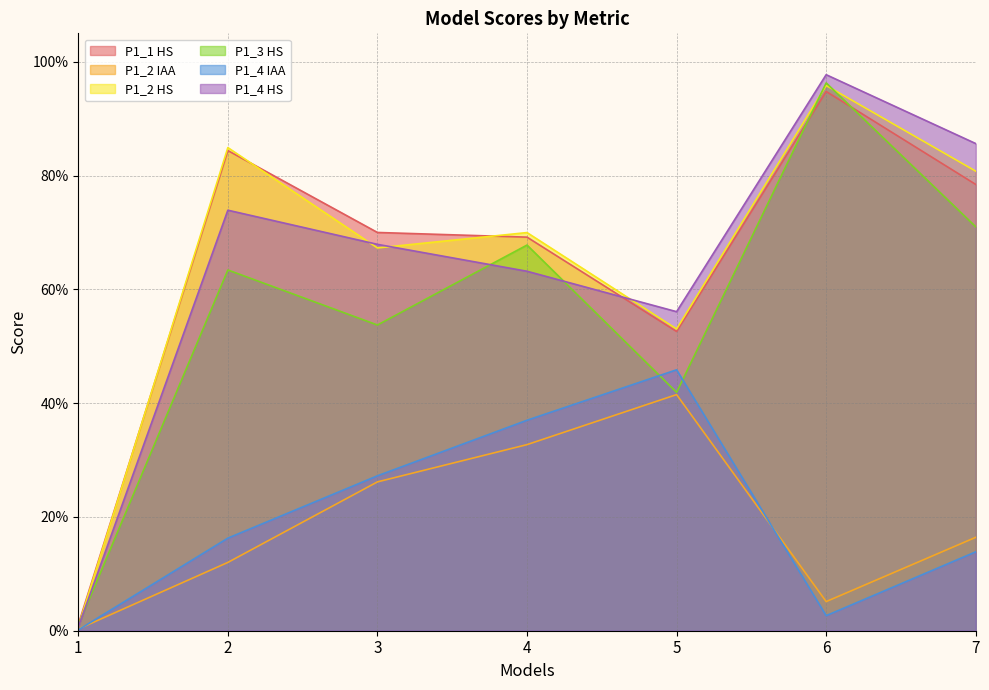

What is the total value across all series at 4?

3.4